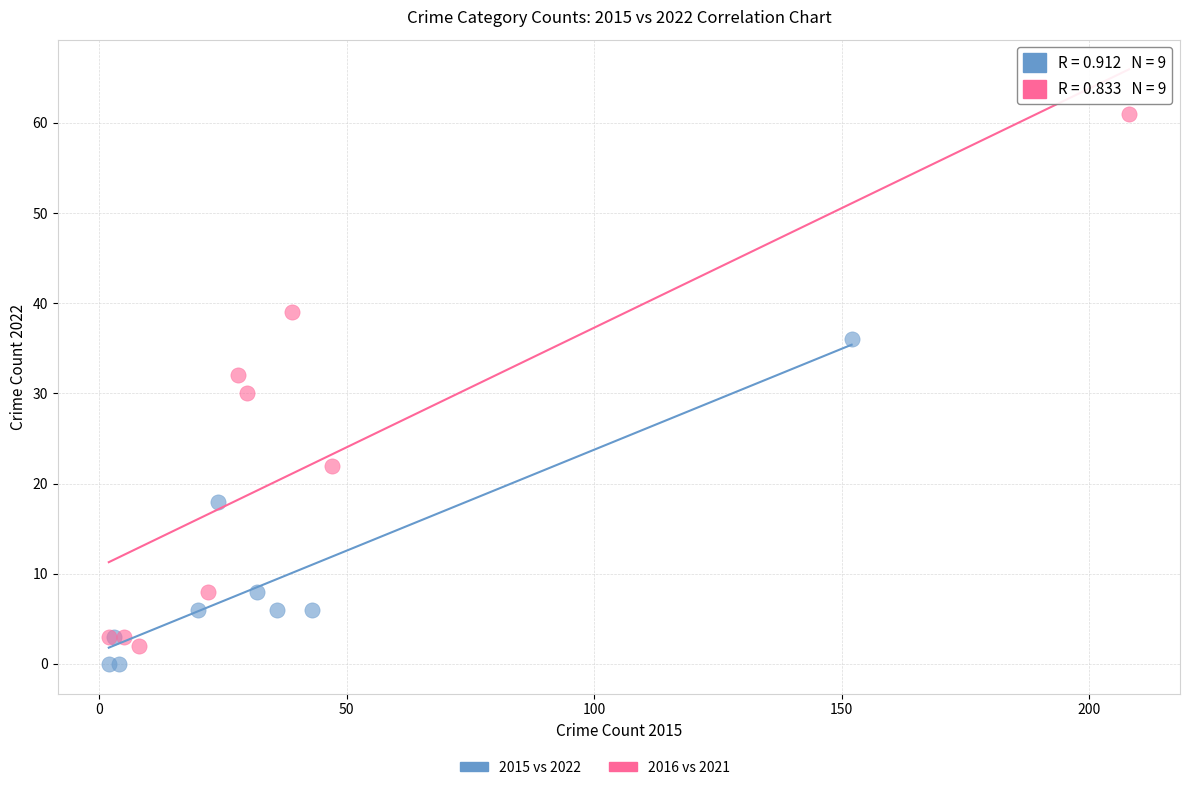

Which series contains the highest Y value?

2016 vs 2021